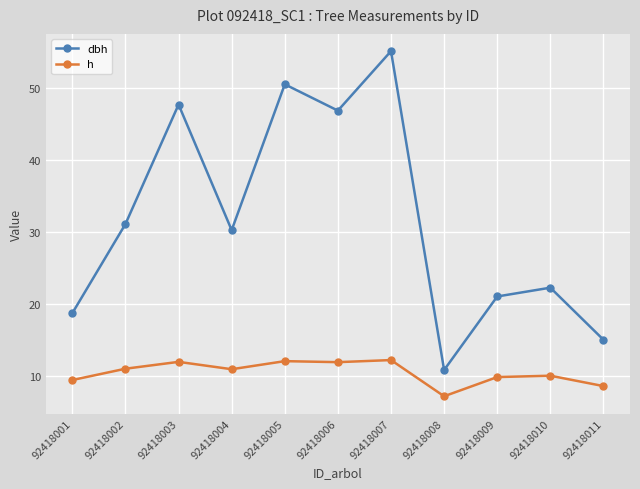

The value of dbh at 92418008 is 10.8. True or false?

True